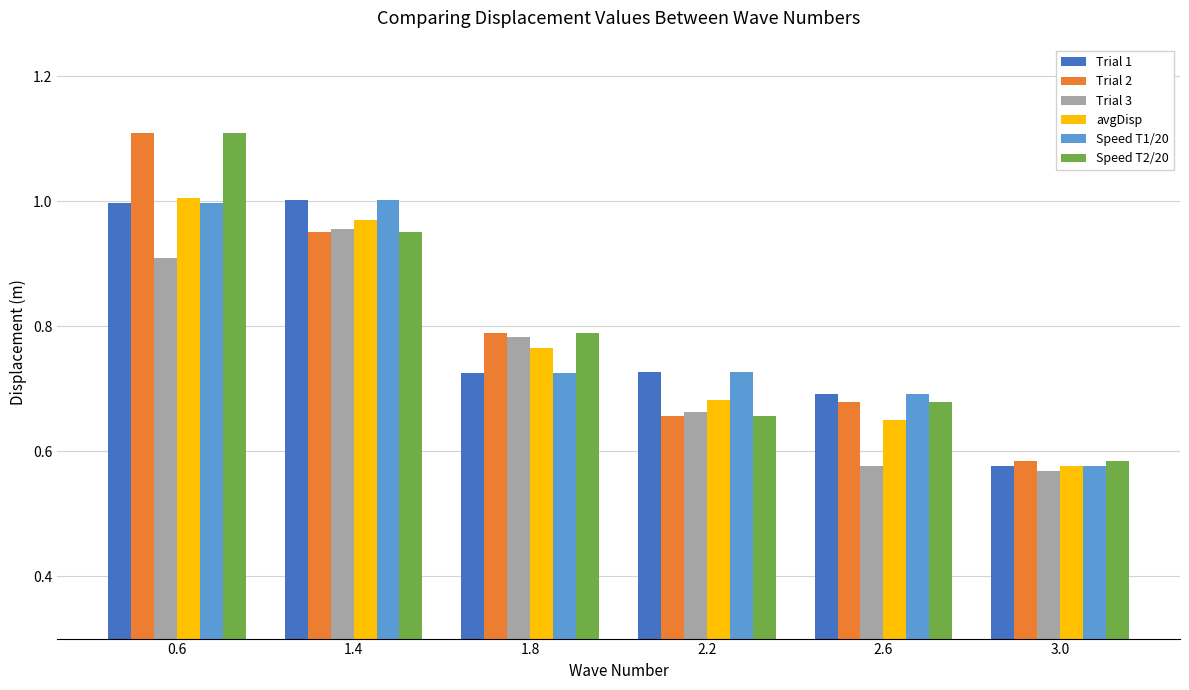

Which category has the lowest value in the Speed T1/20 series?

3.0